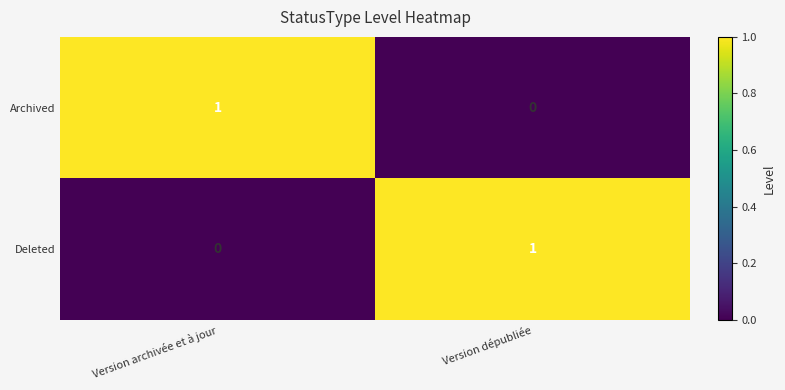

At which label does Deleted reach its minimum?

Version archivée et à jour